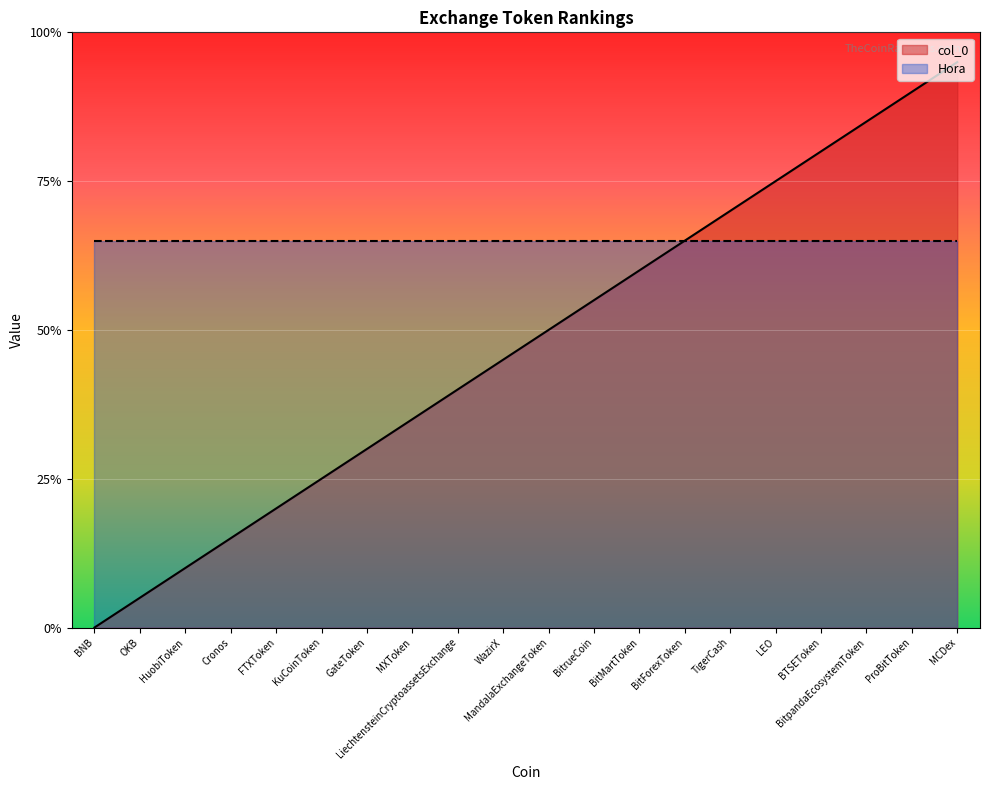

Does the chart display data point markers on the line(s)?

No